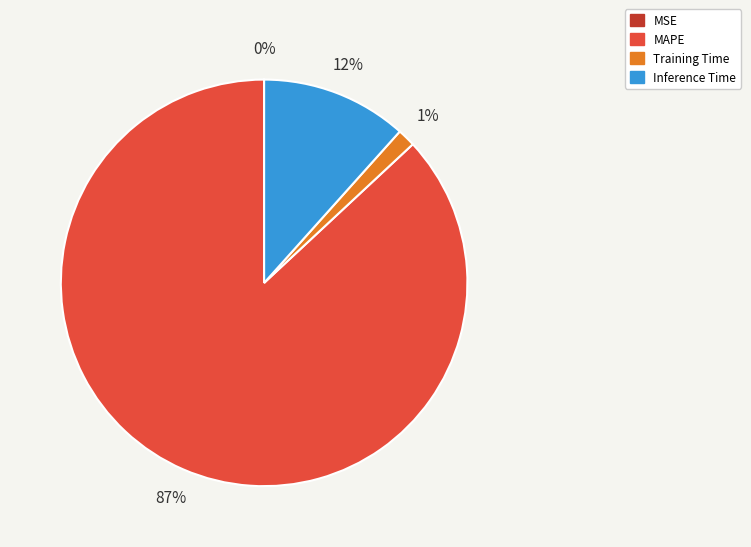

Does any single category account for the majority?

Yes